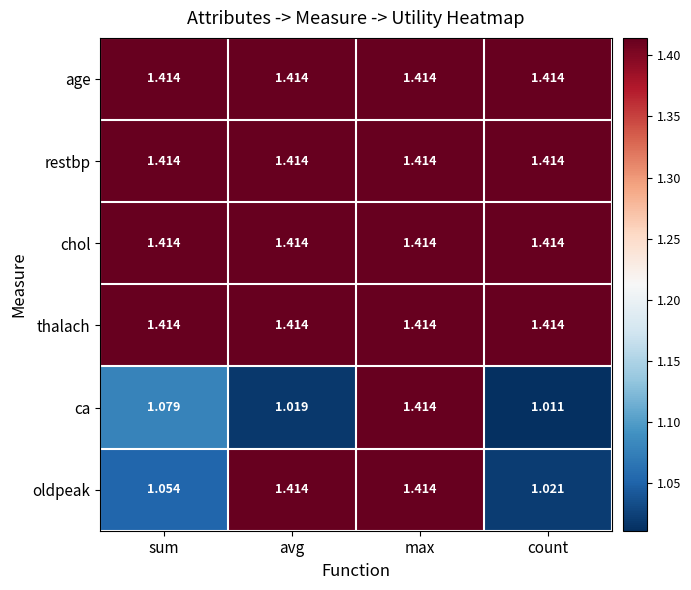

At which category is the sum across all series the highest?

max